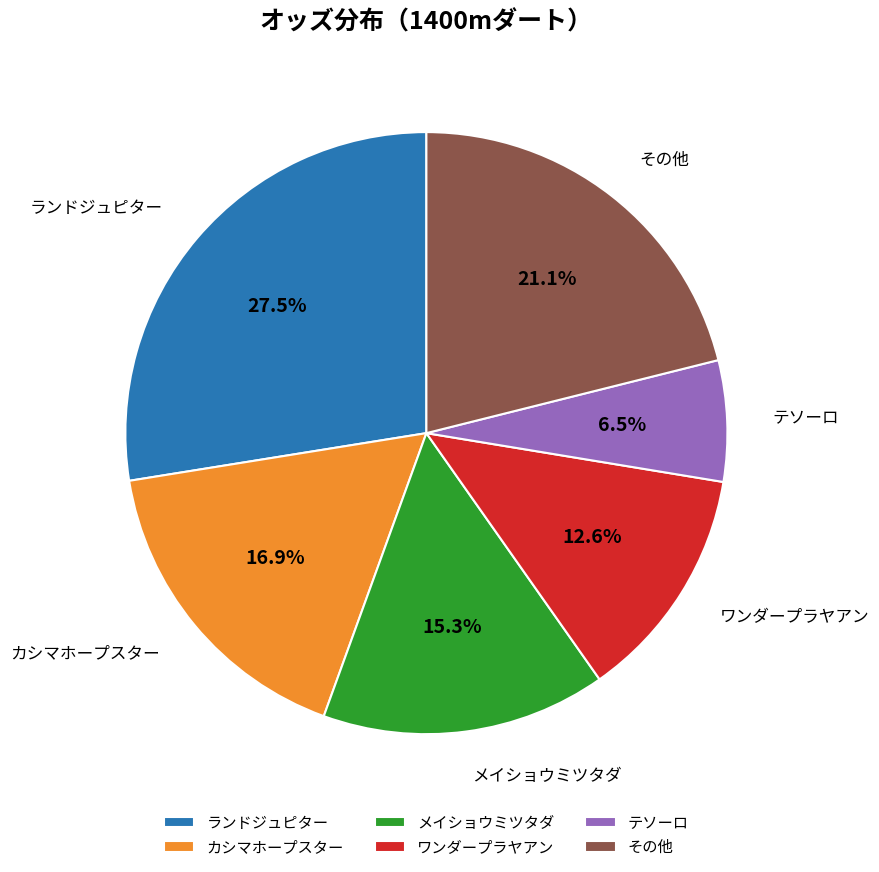

Which slice is the largest?

ランドジュピター